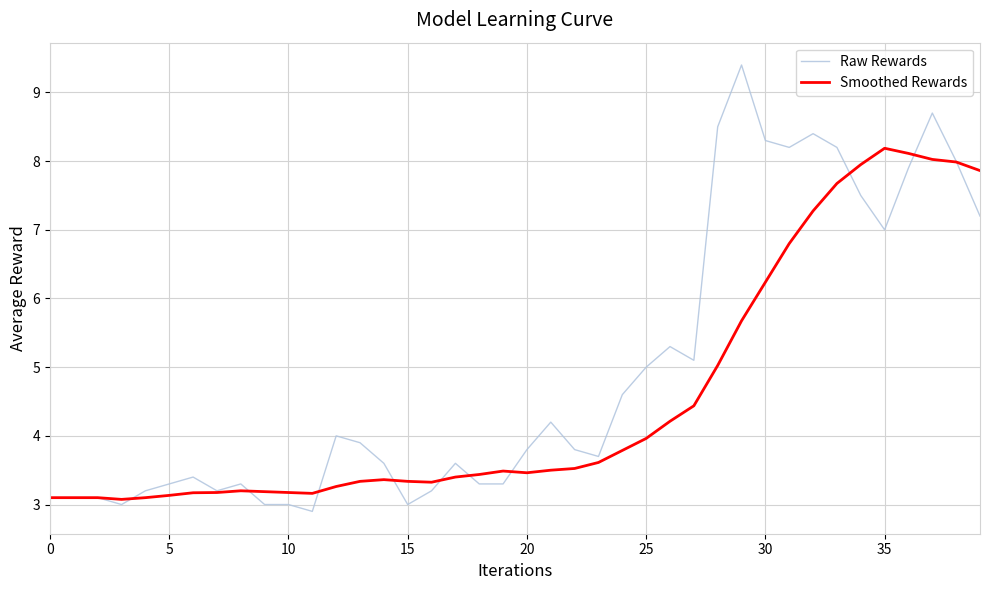

List the series in order of their overall mean, highest first.

Raw Rewards, Smoothed Rewards